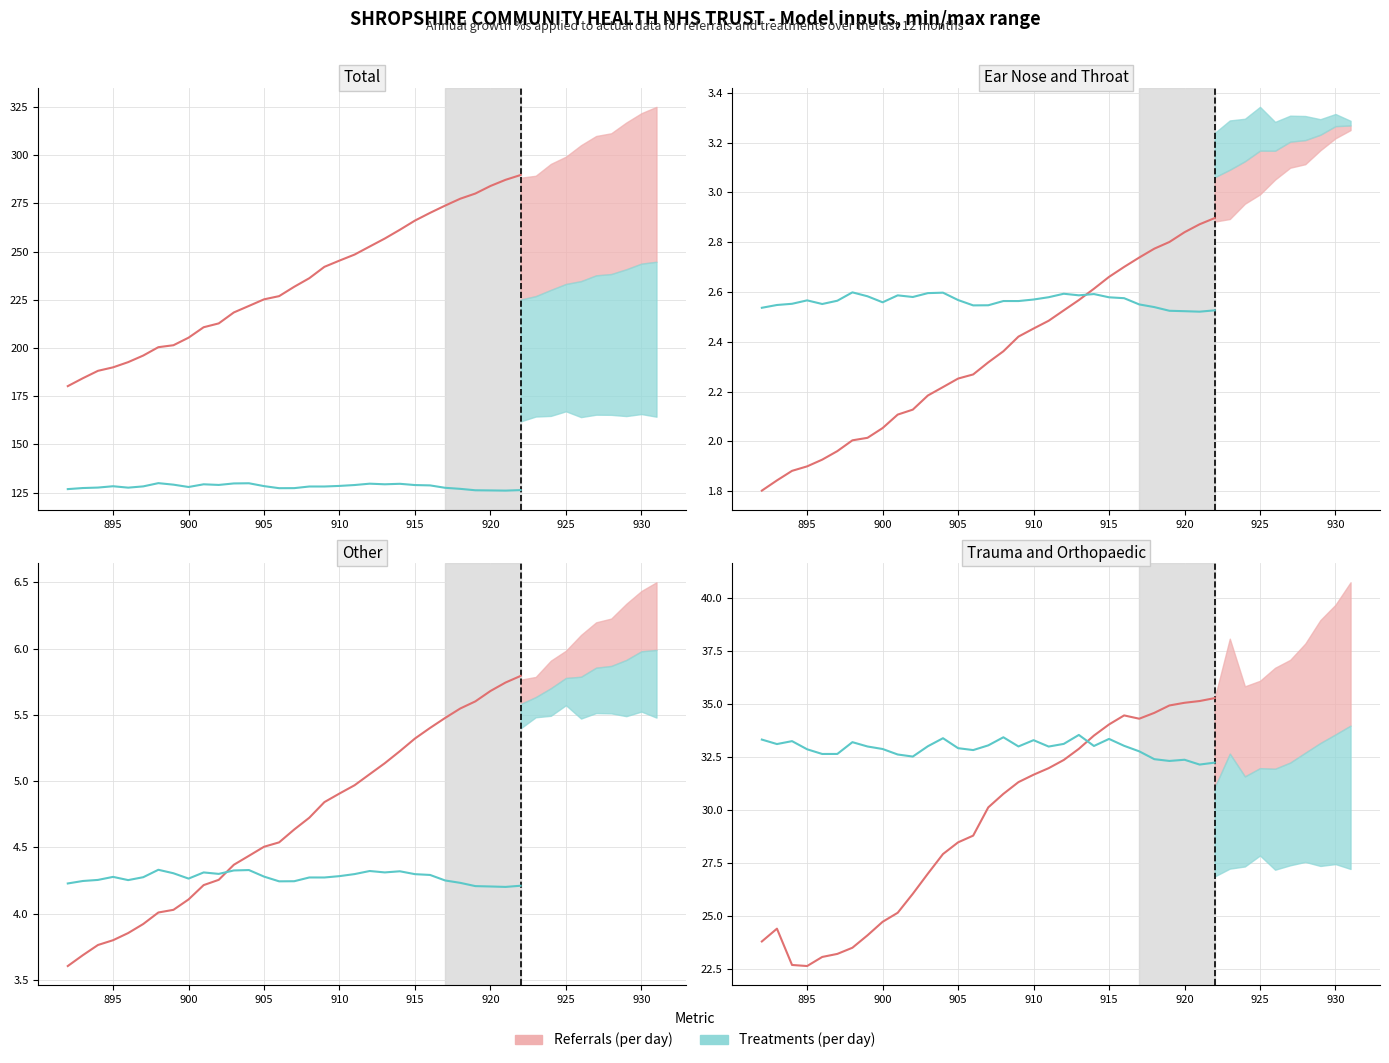

How many data points in Referrals (per day) are less than 30?

15